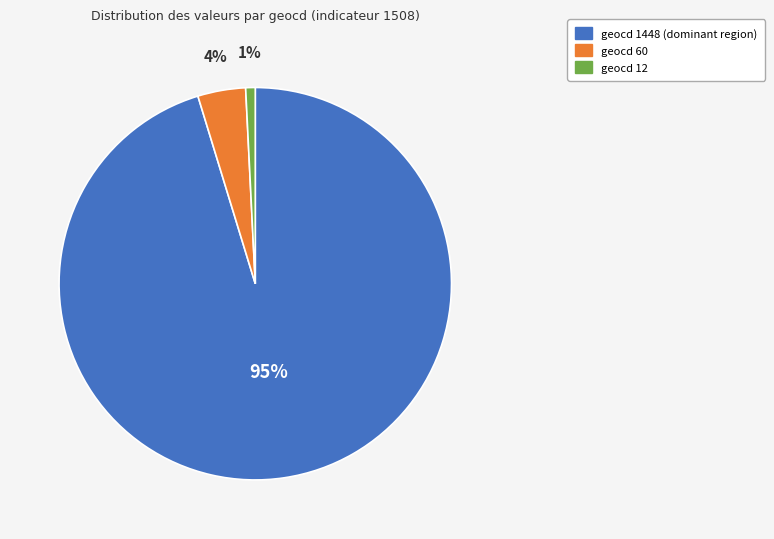

How many segments does this pie chart have?

3